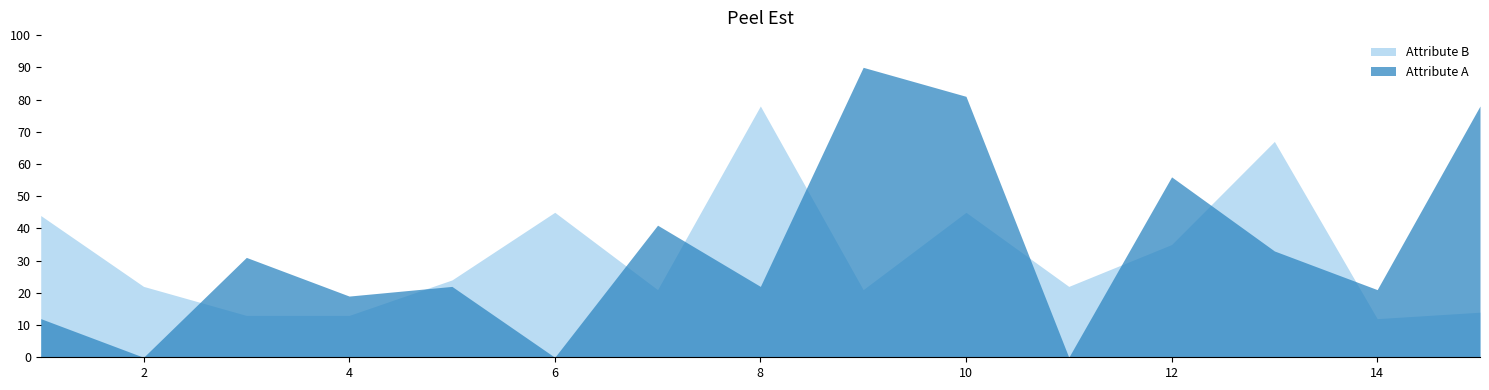

What are all the series names shown in the legend?

Attribute B, Attribute A